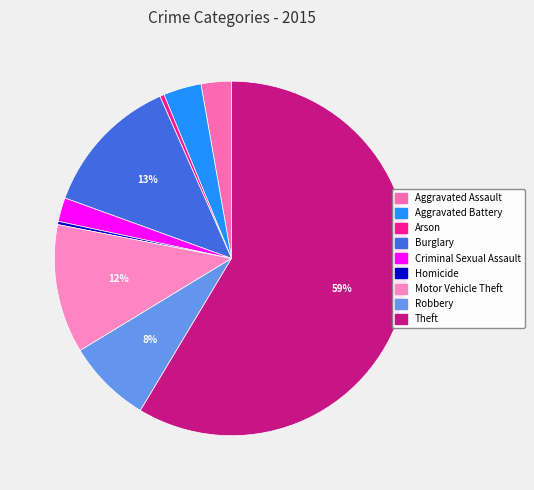

How many slices are in this pie chart?

9